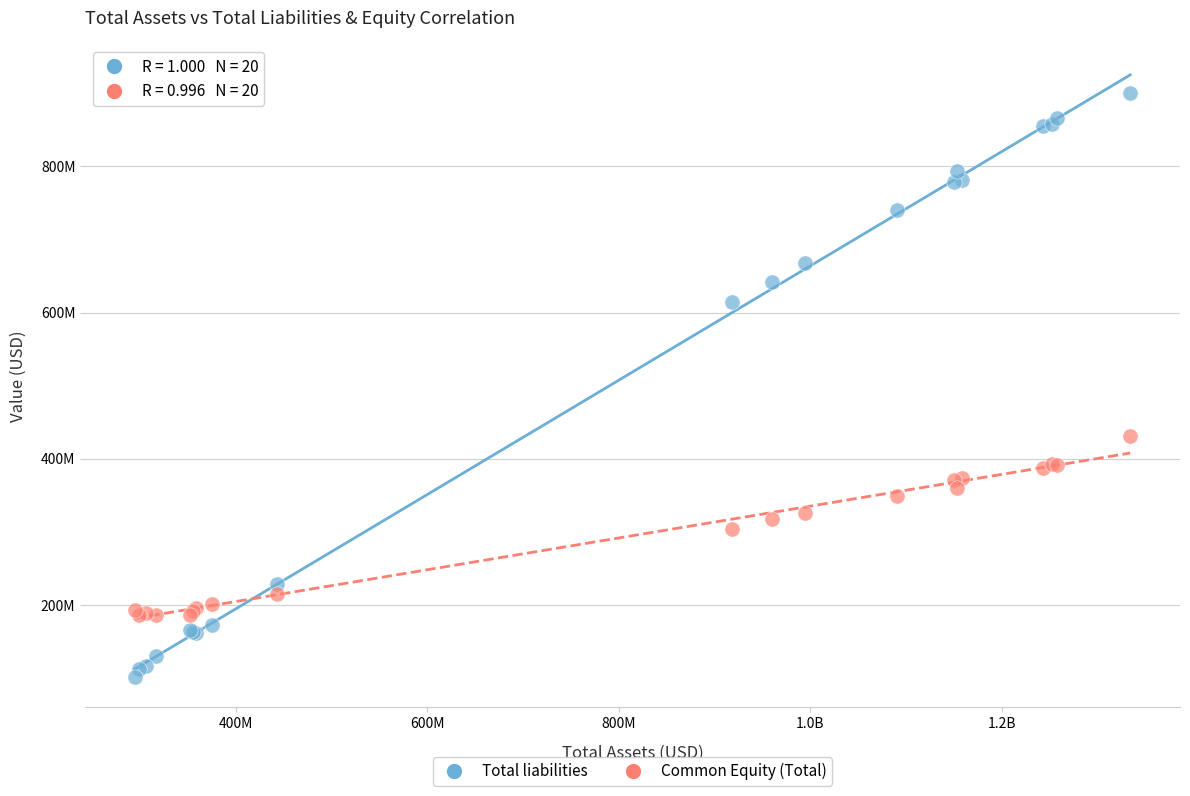

Which series reaches the minimum Y coordinate?

Total liabilities